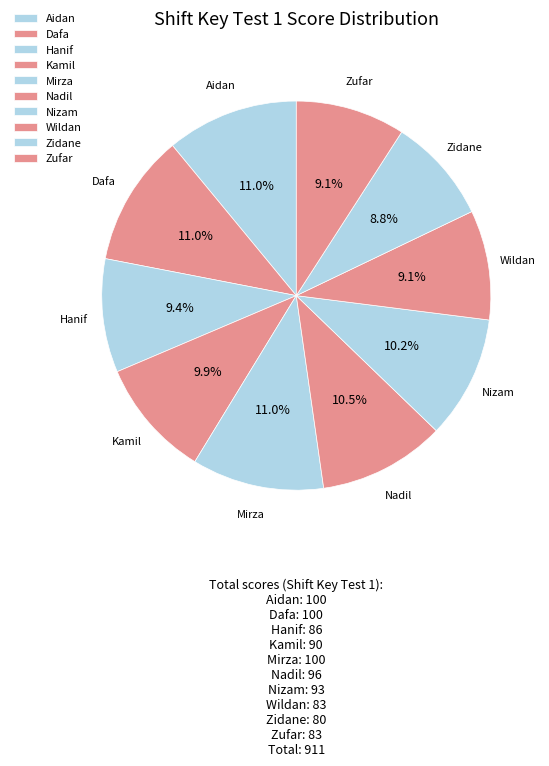

To the nearest percent, what is the combined percentage of Zufar and Nizam?

19%